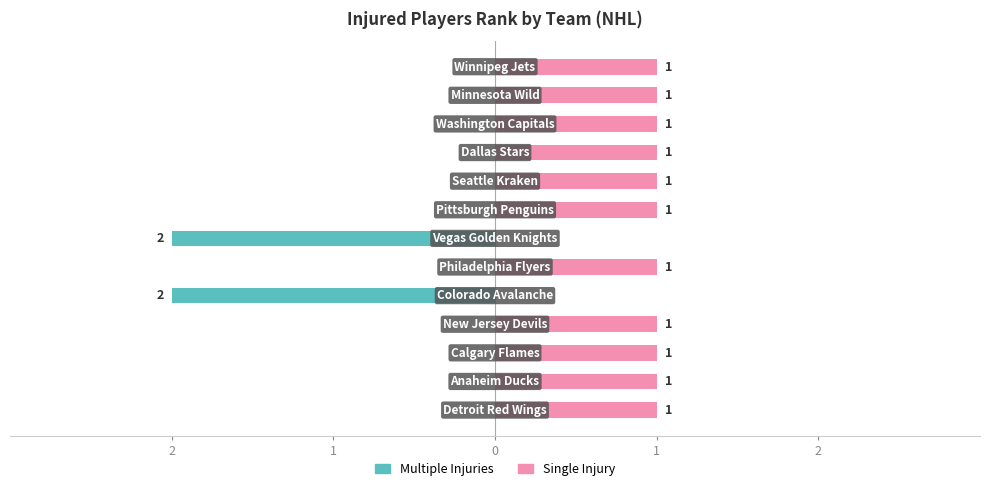

Is the value of Single Injury at 8 greater than the value of Multiple Injuries at 2?

Yes